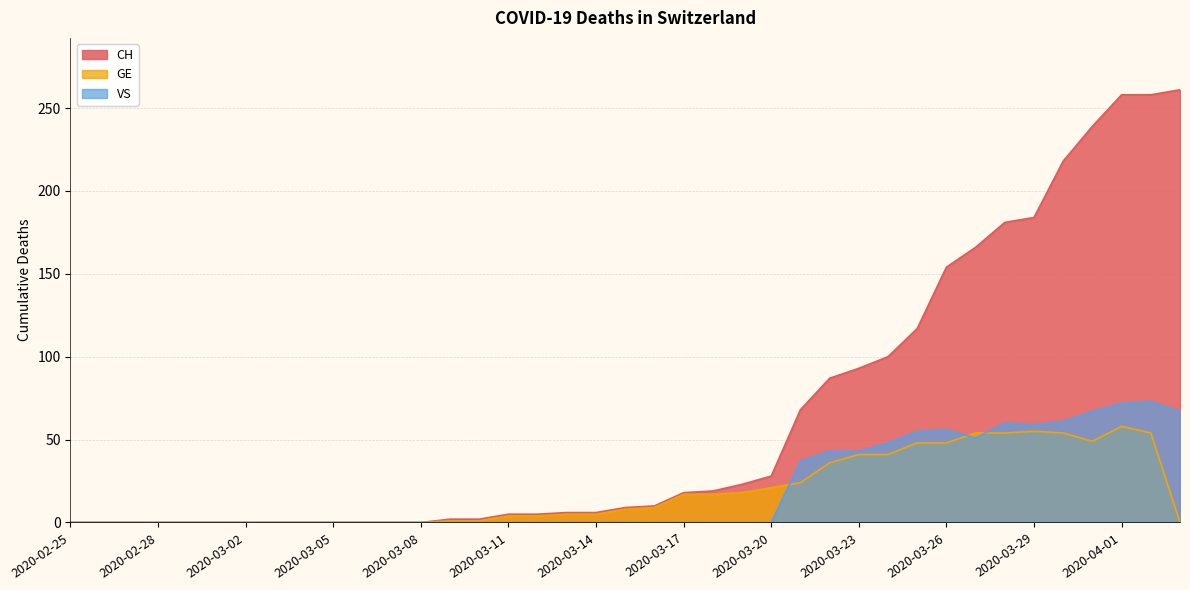

Which series has the largest total across all categories?

CH